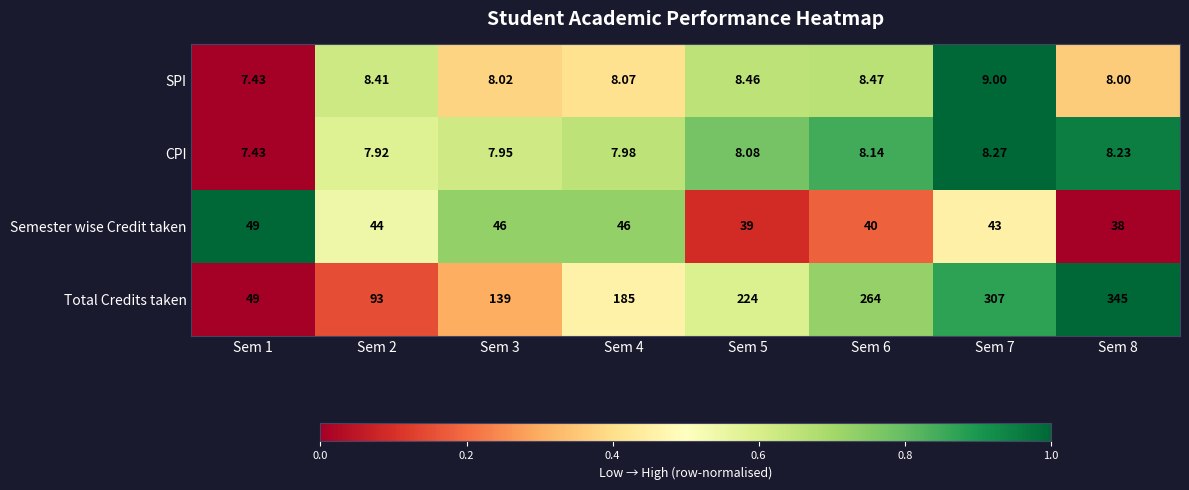

Is the value of SPI at Sem 3 greater than the value of CPI at Sem 4?

Yes